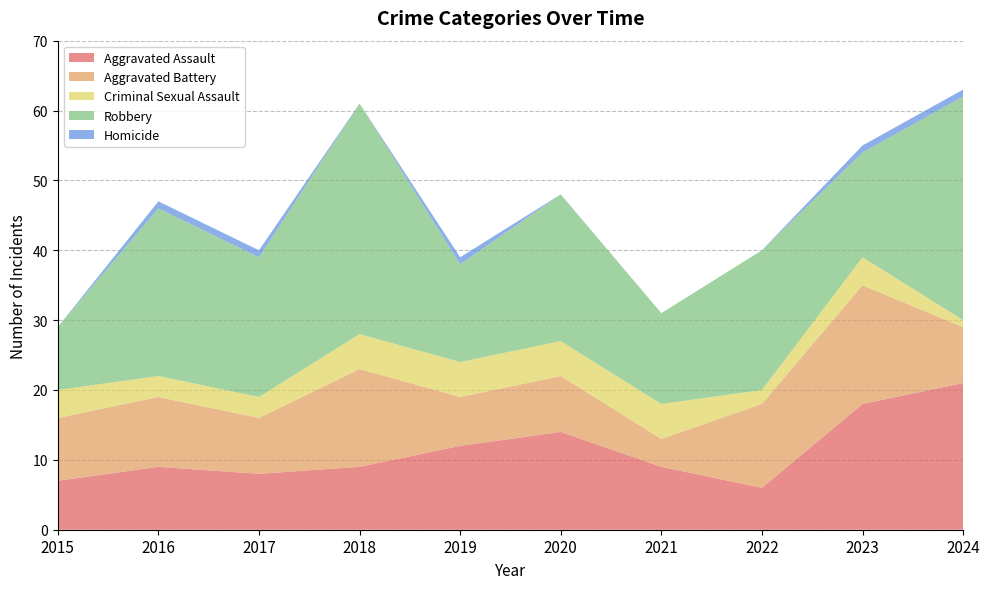

Reading left to right, what are all the values shown in this chart?

Aggravated Assault: 2015=7	2016=9	2017=8	2018=9	2019=12	2020=14	2021=9	2022=6	2023=18	2024=21
Aggravated Battery: 2015=9	2016=10	2017=8	2018=14	2019=7	2020=8	2021=4	2022=12	2023=17	2024=8
Criminal Sexual Assault: 2015=4	2016=3	2017=3	2018=5	2019=5	2020=5	2021=5	2022=2	2023=4	2024=1
Robbery: 2015=9	2016=24	2017=20	2018=33	2019=14	2020=21	2021=13	2022=20	2023=15	2024=32
Homicide: 2015=0	2016=1	2017=1	2018=0	2019=1	2020=0	2021=0	2022=0	2023=1	2024=1